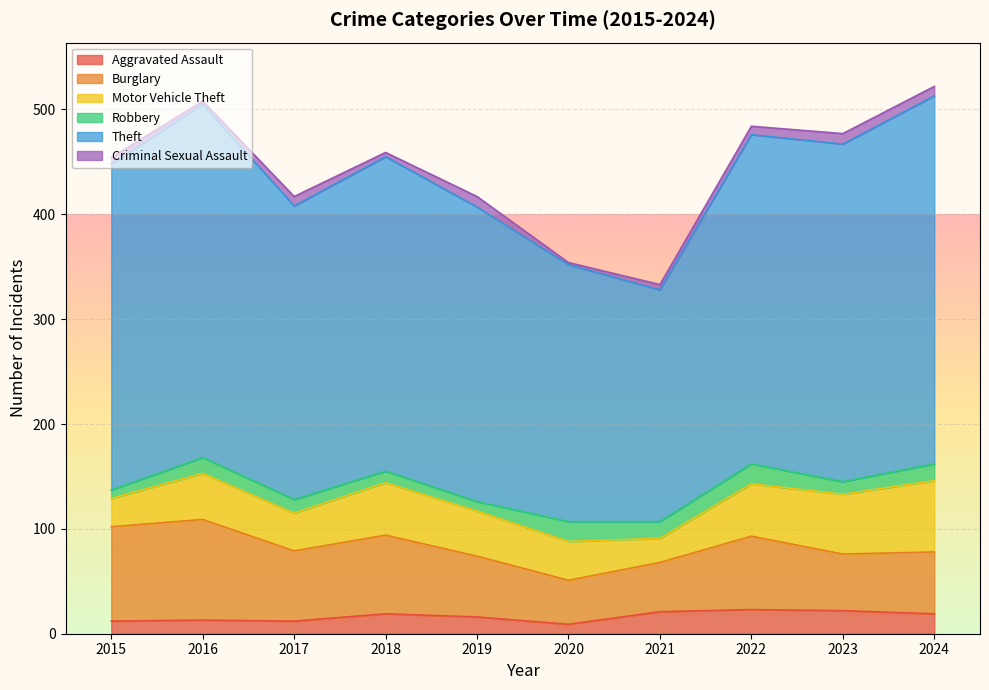

Reading left to right, transcribe all the data shown in this chart.

Aggravated Assault: 12	13	12	19	16	9	21	23	22	19
Burglary: 90	96	67	75	58	42	47	70	54	59
Motor Vehicle Theft: 27	44	36	50	43	37	23	50	57	68
Robbery: 8	15	13	11	9	19	16	19	12	16
Theft: 311	337	280	300	281	245	221	314	322	351
Criminal Sexual Assault: 6	3	9	4	10	2	5	8	10	9